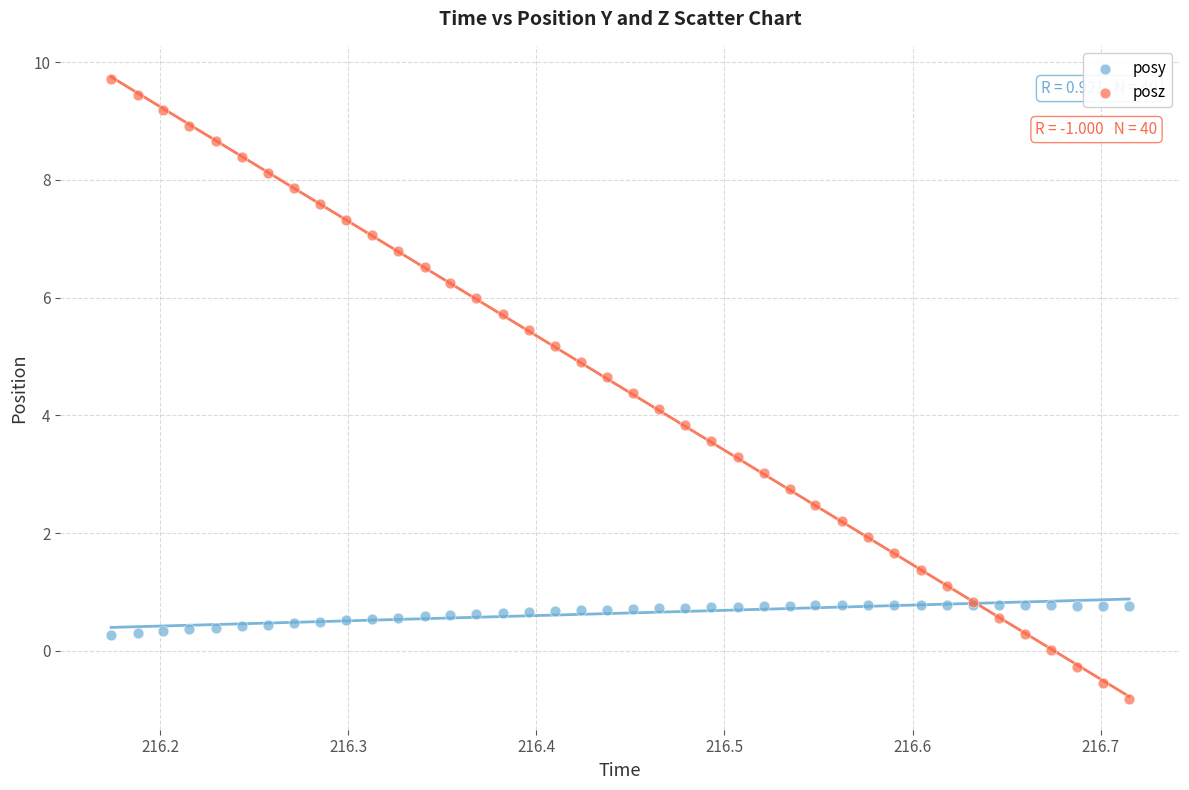

Which series has the widest spread of Y values?

posz